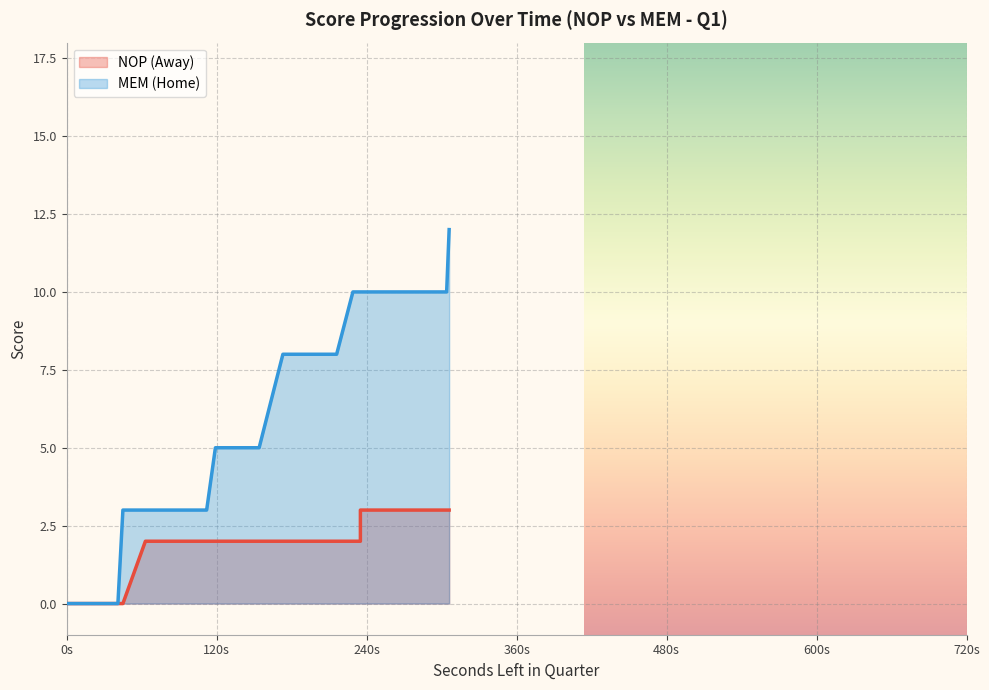

Is the value of HomeScore at 582 greater than the value of AwayScore at 627?

Yes